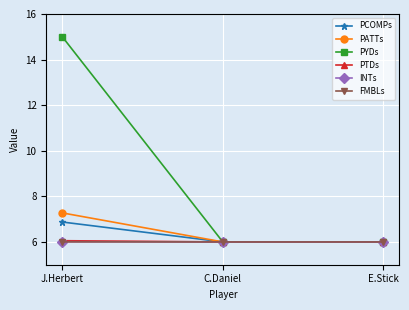

How many series are shown in this chart?

6